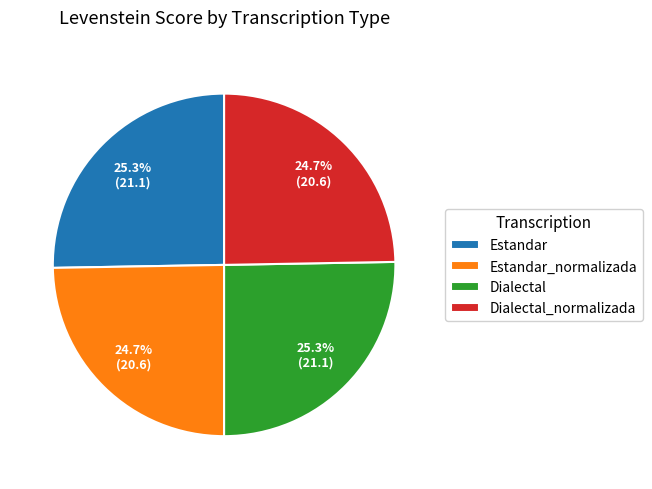

To the nearest percent, what portion does Dialectal represent?

25%